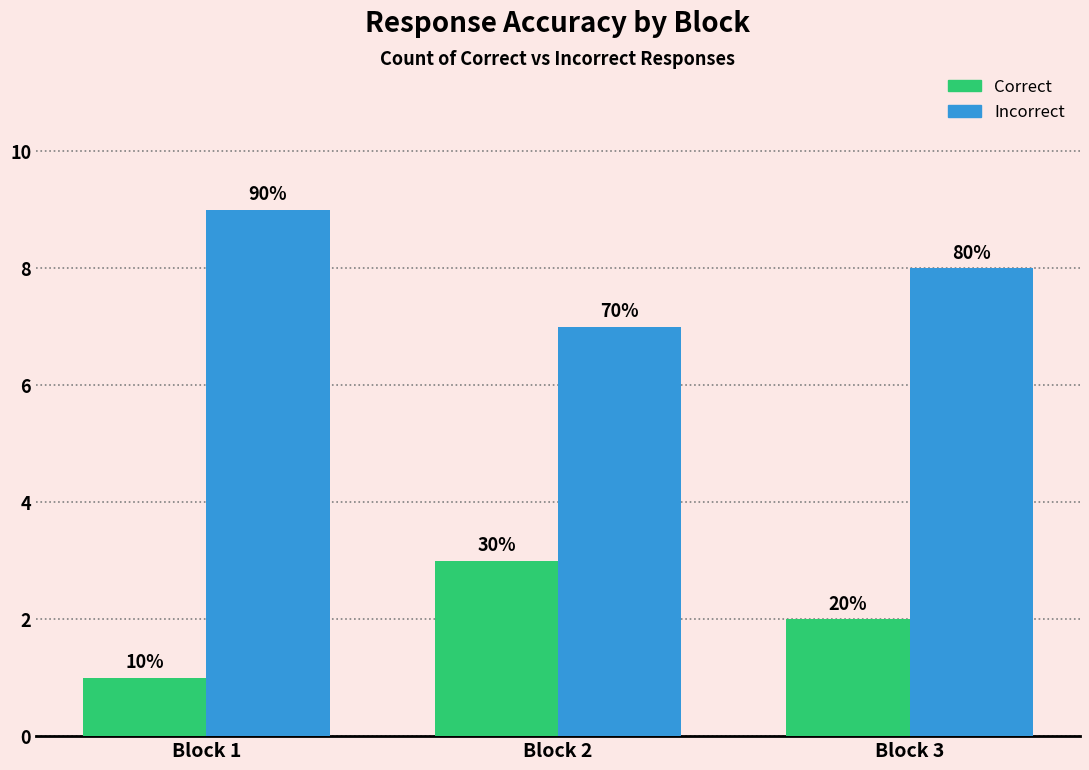

Are the bars horizontal?

No